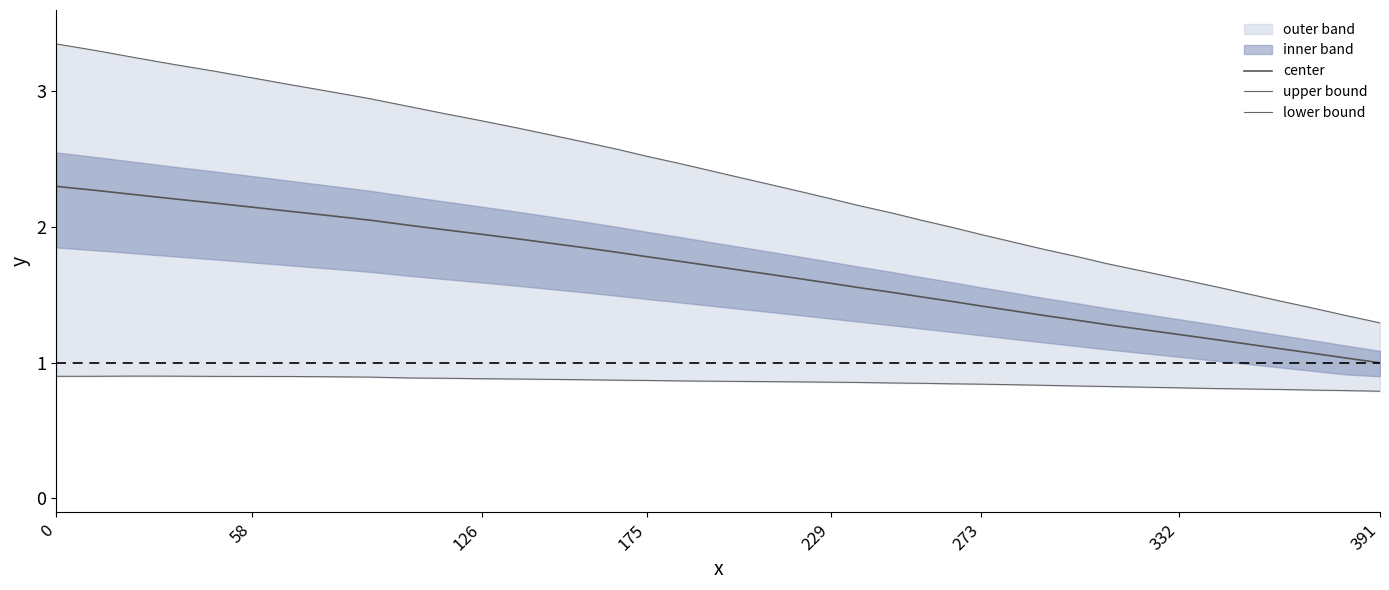

Reading right to left, list all the values displayed in this chart.

center: 1.0	1.0	1.1	1.1	1.1	1.2	1.2	1.2	1.3	1.3	1.3	1.4	1.4	1.5	1.5	1.5	1.6	1.6	1.6	1.7	1.7	1.7	1.7	1.8	1.8	1.8	1.9	1.9	1.9	2.0	2.0	2.0	2.1	2.1	2.1	2.2	2.2	2.2	2.3	2.3
upper bound: 1.3	1.3	1.4	1.5	1.5	1.6	1.6	1.7	1.7	1.8	1.8	1.9	1.9	2.0	2.1	2.1	2.2	2.2	2.3	2.3	2.4	2.4	2.5	2.5	2.6	2.6	2.7	2.7	2.8	2.8	2.9	2.9	3.0	3.0	3.1	3.2	3.2	3.3	3.3	3.3
lower bound: 0.8	0.8	0.8	0.8	0.8	0.8	0.8	0.8	0.8	0.8	0.8	0.8	0.8	0.8	0.8	0.9	0.9	0.9	0.9	0.9	0.9	0.9	0.9	0.9	0.9	0.9	0.9	0.9	0.9	0.9	0.9	0.9	0.9	0.9	0.9	0.9	0.9	0.9	0.9	0.9